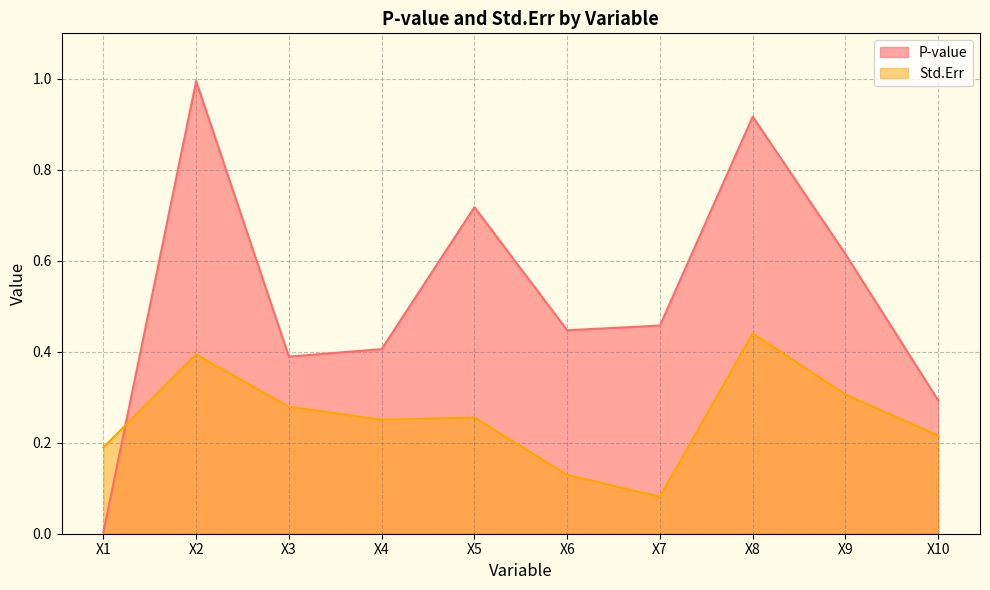

What is the value of the Std.Err point at the 9th from the left?

0.3